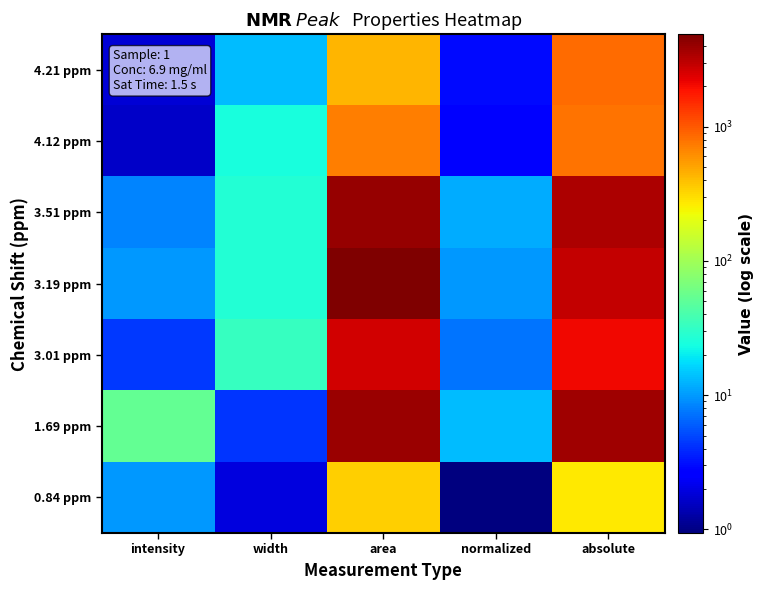

What is the maximum value shown in the chart?

4870.0